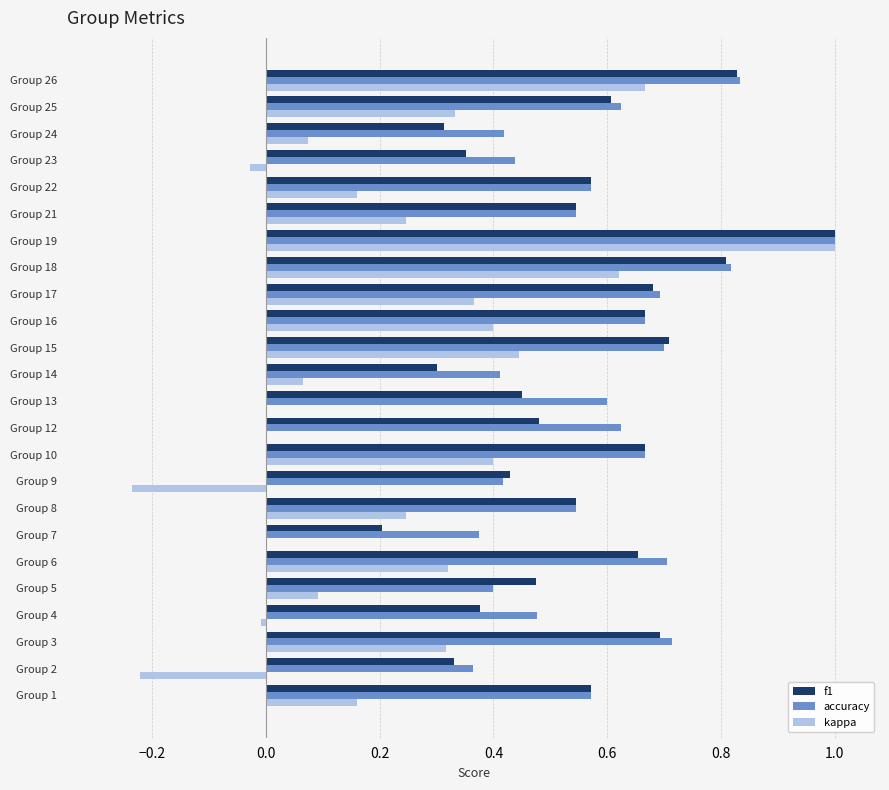

The f1 series shows 1.0 at Group 25. True or false?

False